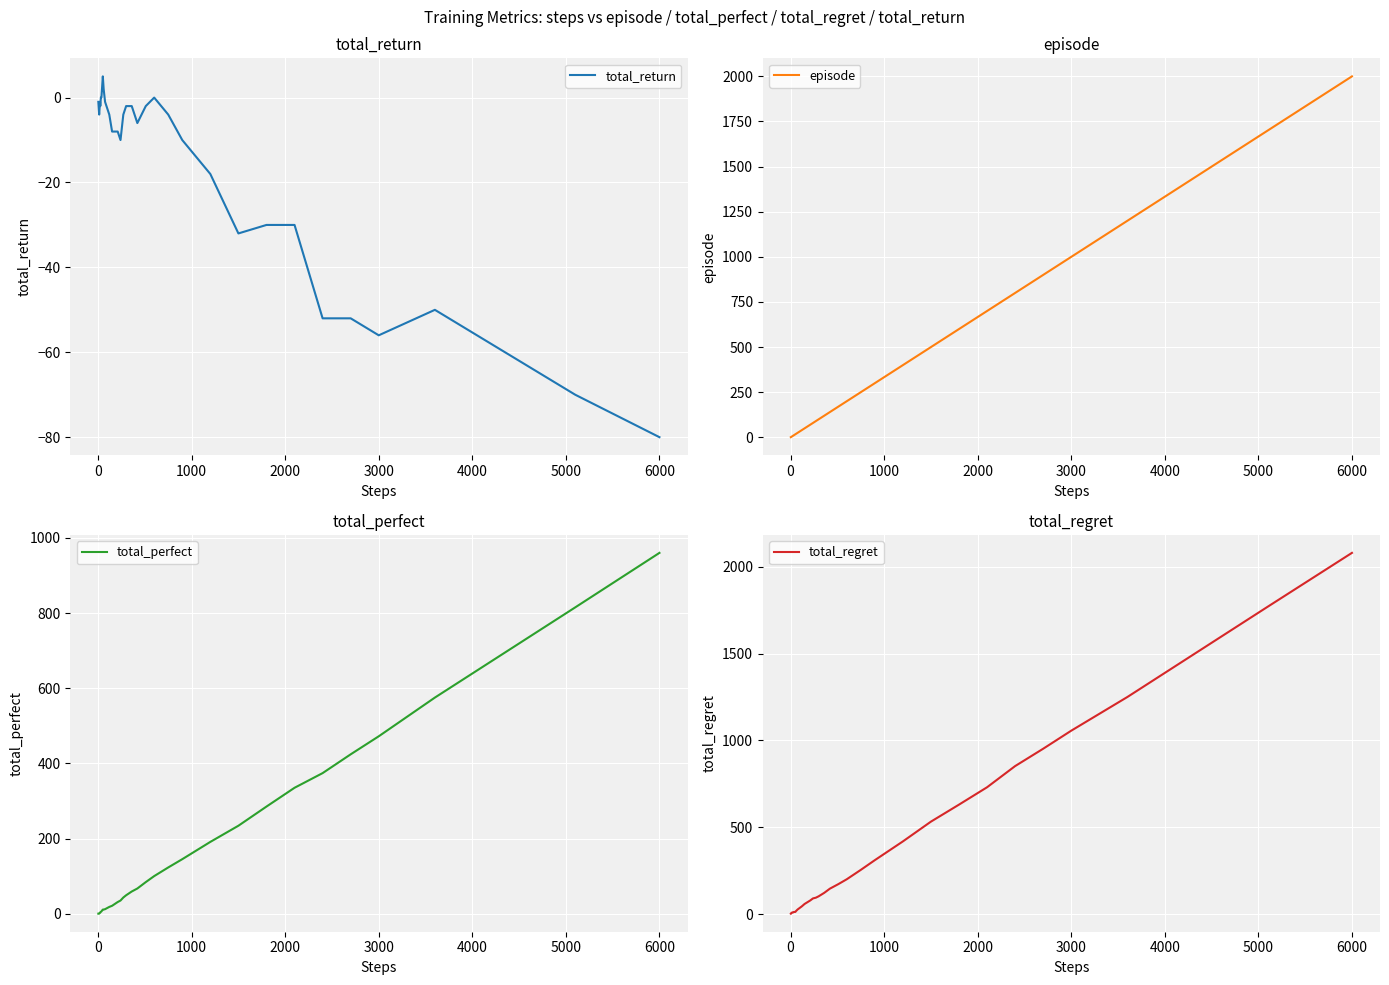

What is the minimum value shown in the chart?

-80